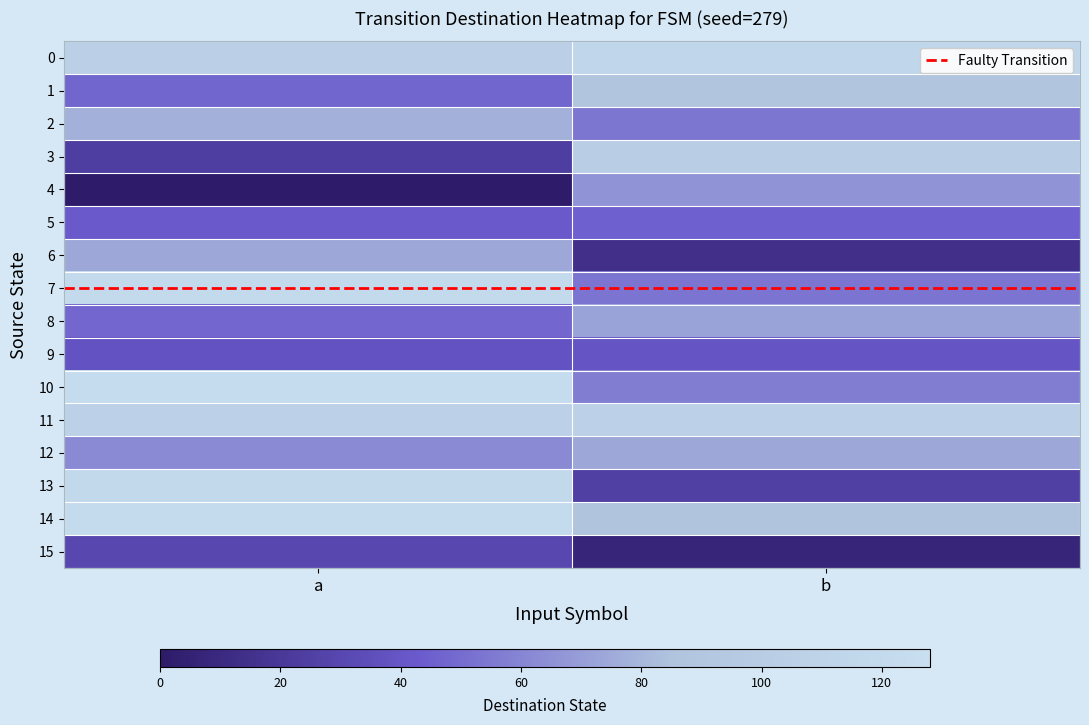

How many distinct data groups are displayed?

17